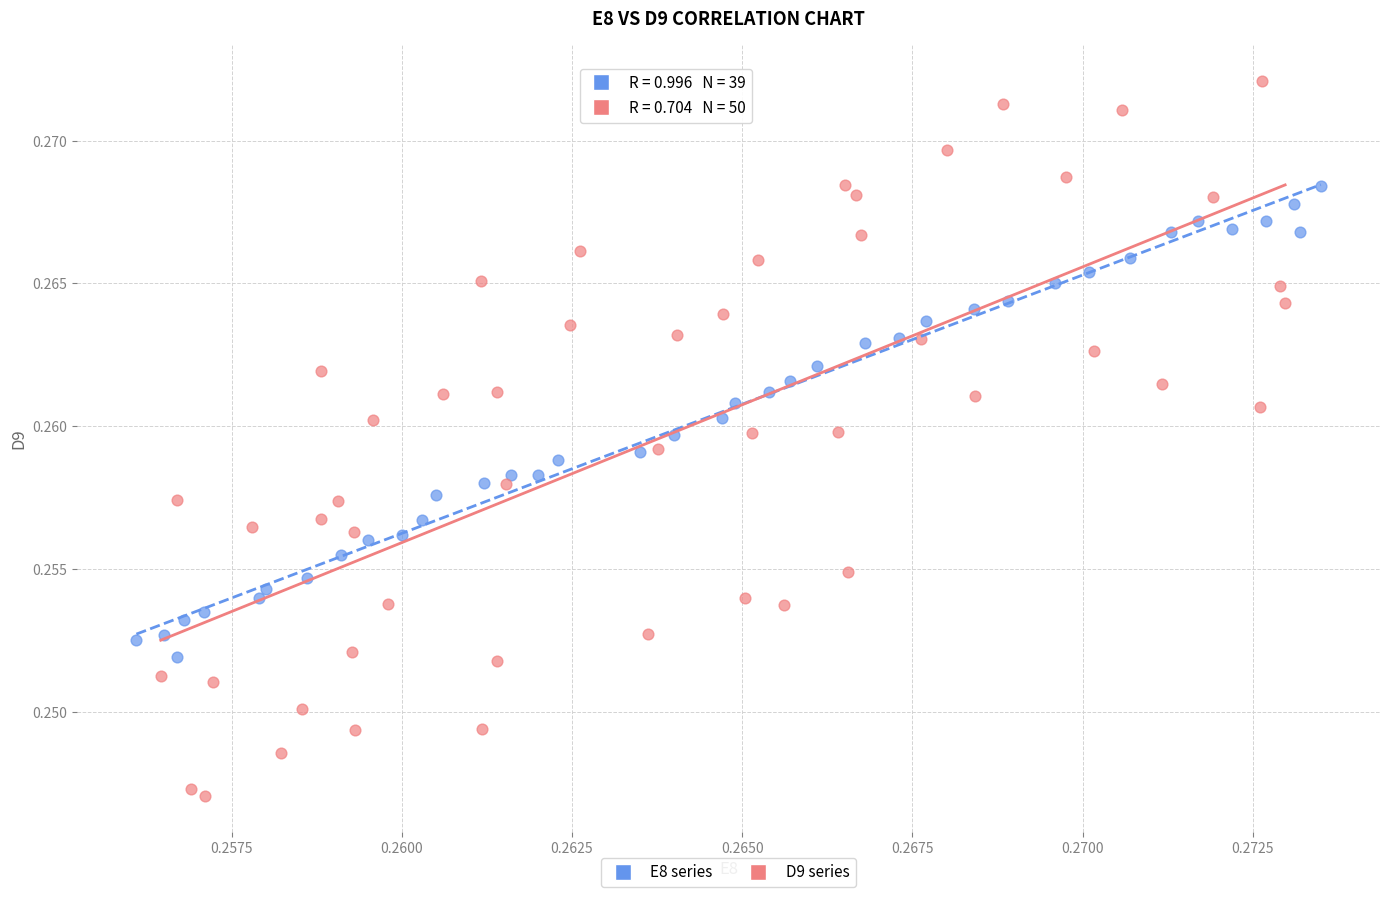

Which series contains the lowest Y value?

D9 series